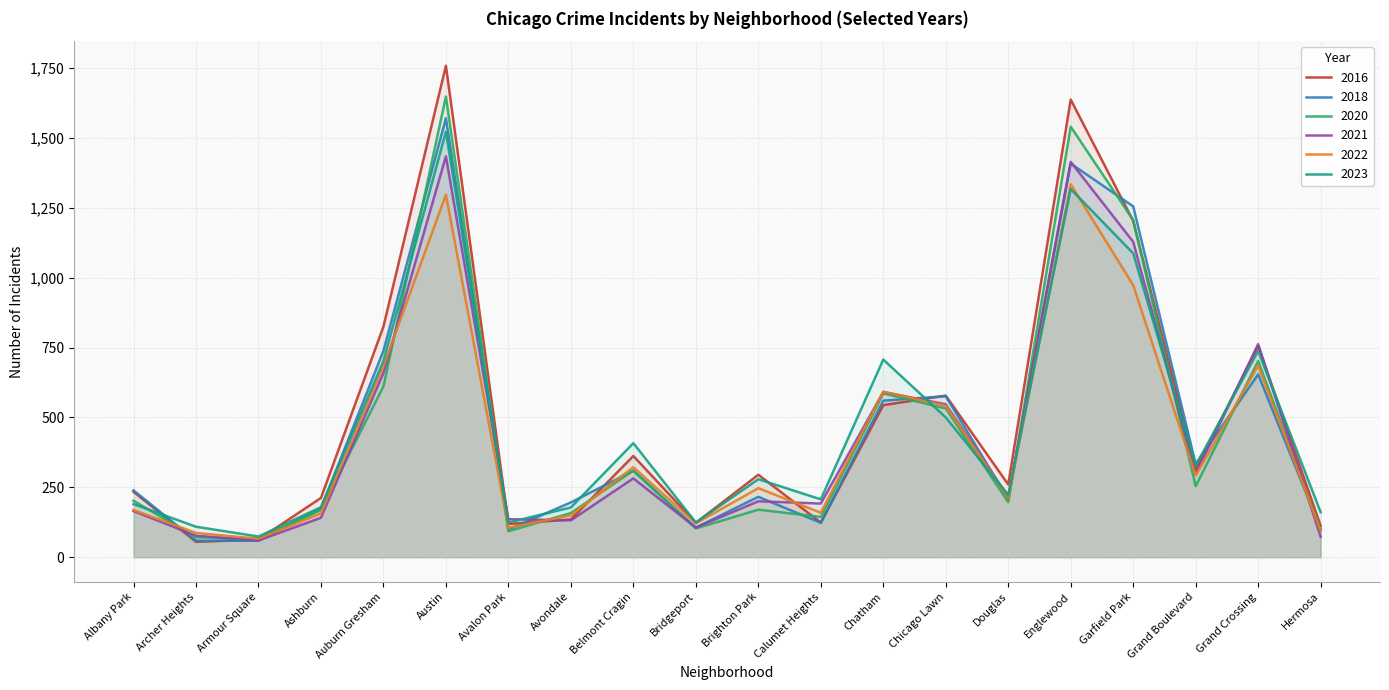

What is the difference between the second highest and minimum values in the 2020 series?

1474